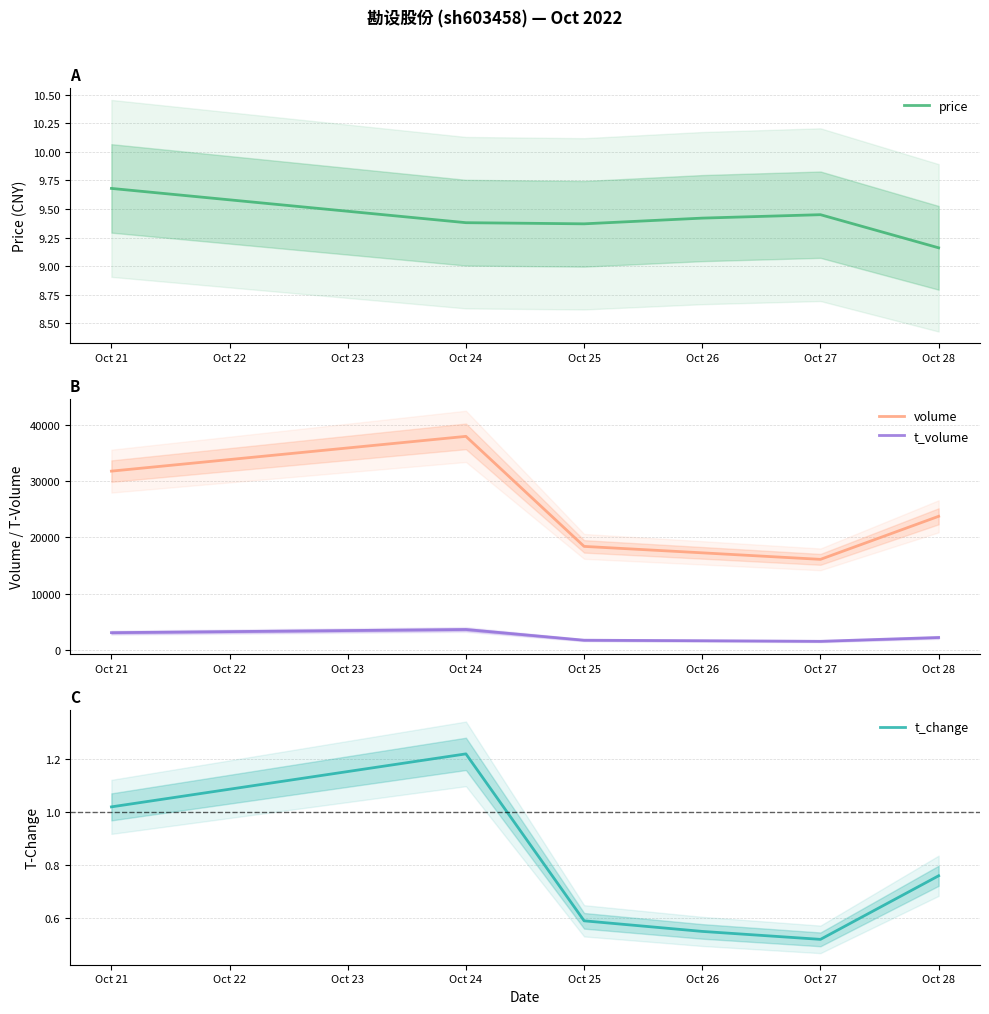

What is the difference between the maximum and minimum values in the t_change series?

0.7